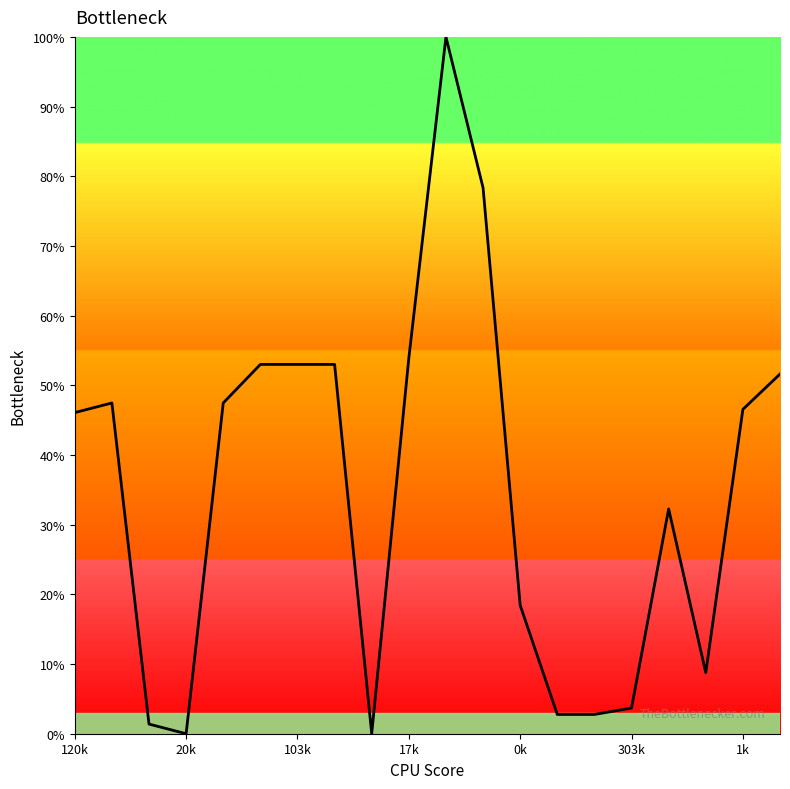

What is the maximum value shown in the chart?

100.0